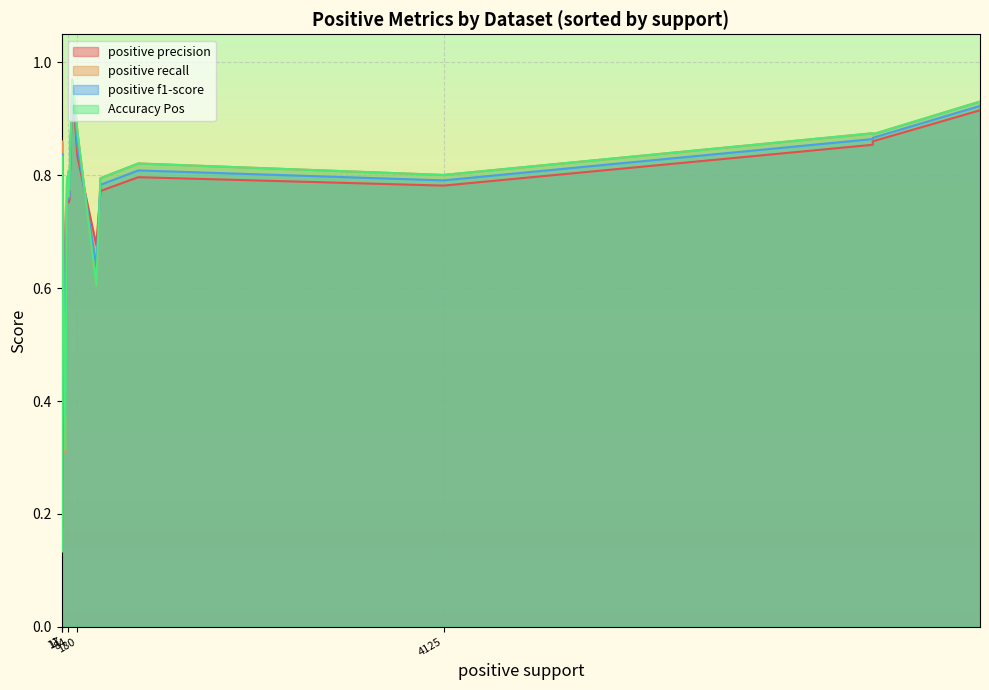

Is it true that positive f1-score equals 0.2 at ompc?

True